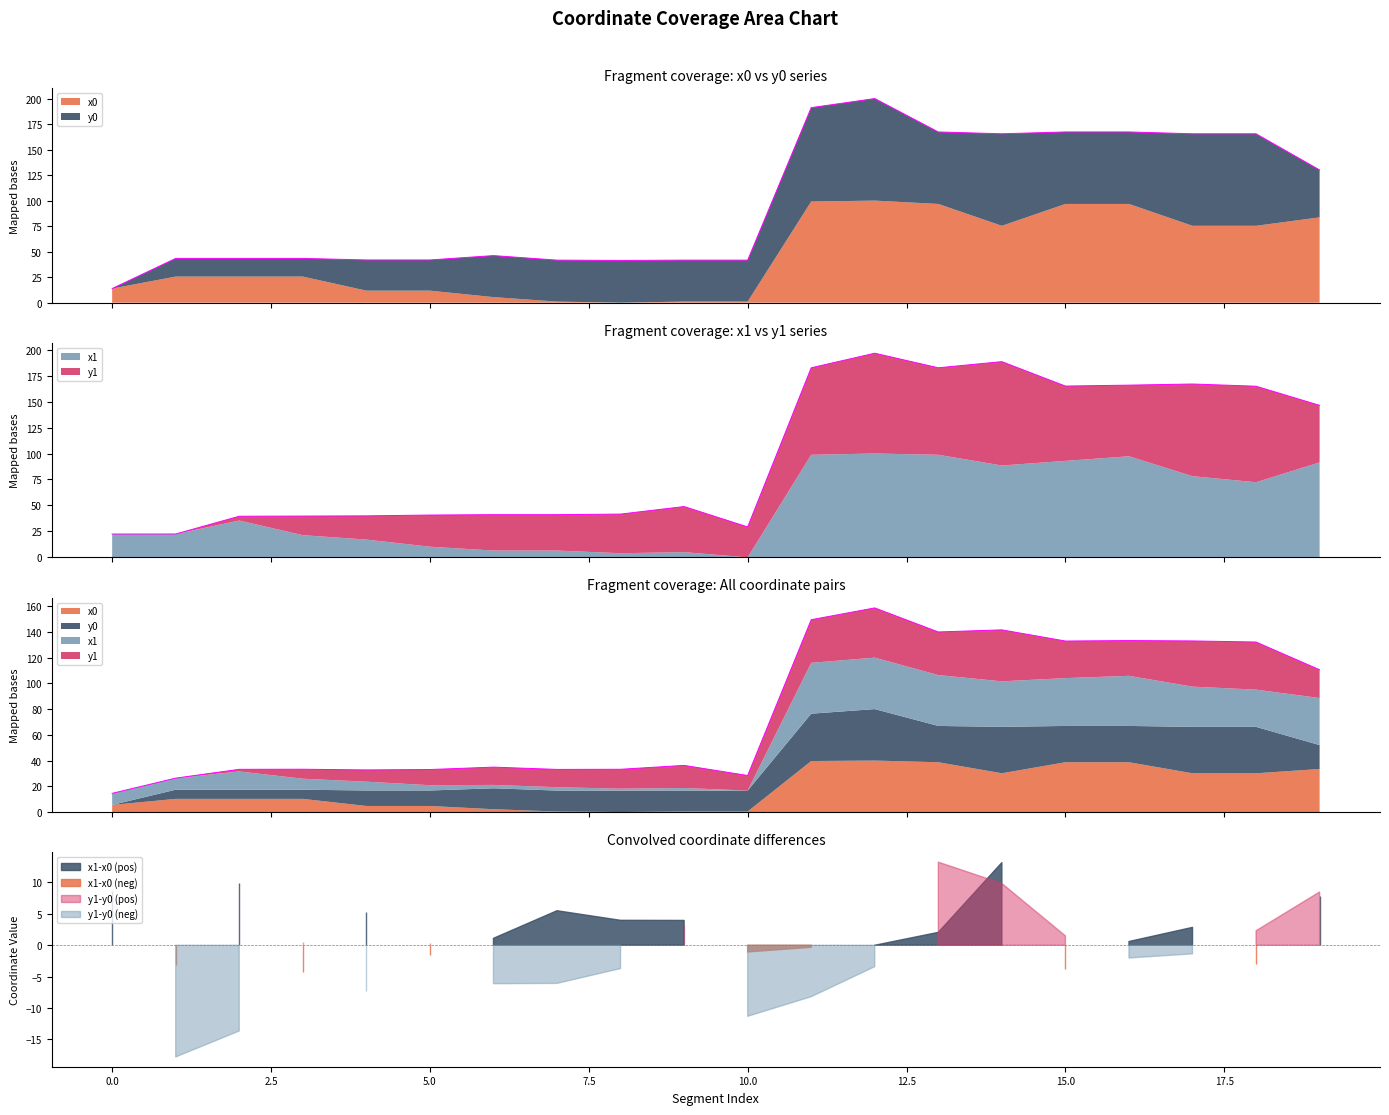

What is the sum of all values?

1570.4